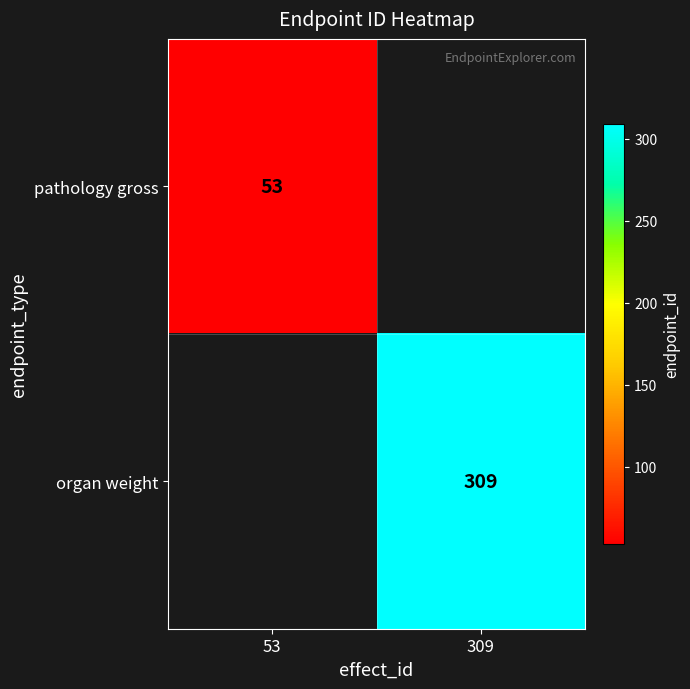

Is it true that pathology gross equals 34 at 53?

False